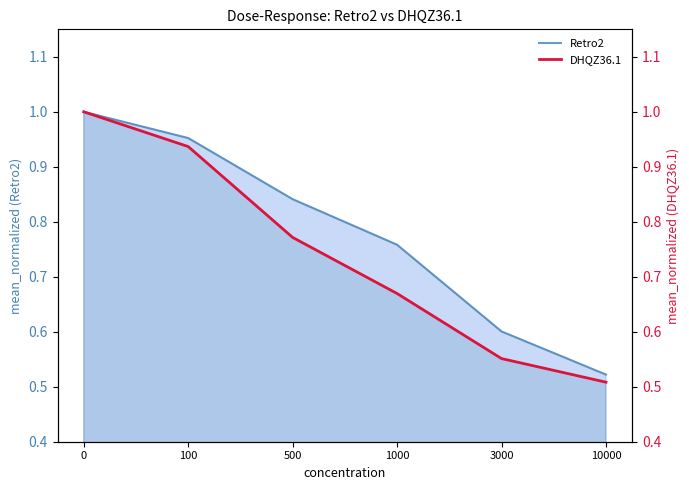

Is the value of Retro2 at 10000 greater than the value of DHQZ36.1 at 500?

No